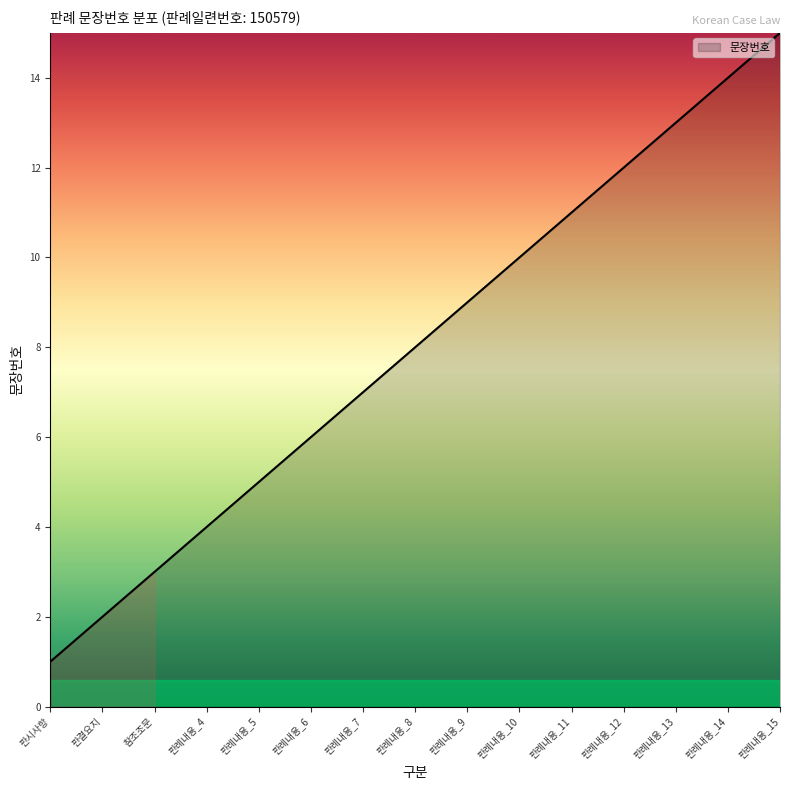

What position from the left is 판례내용_8?

8